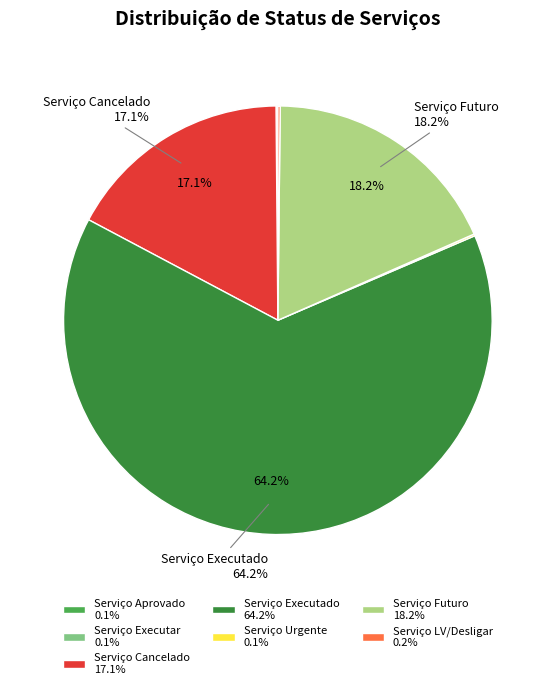

Which slice is the largest?

Serviço Executado